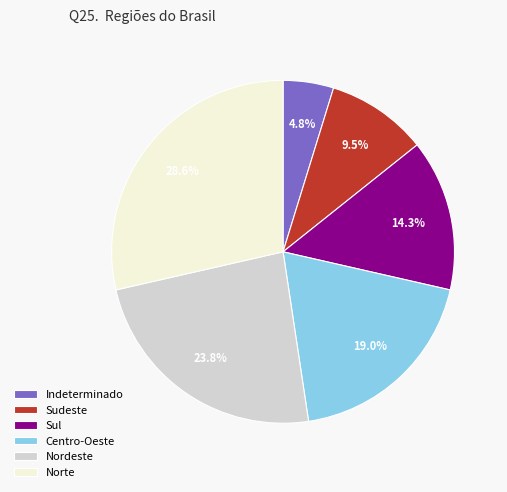

Count the number of slices in the pie.

6